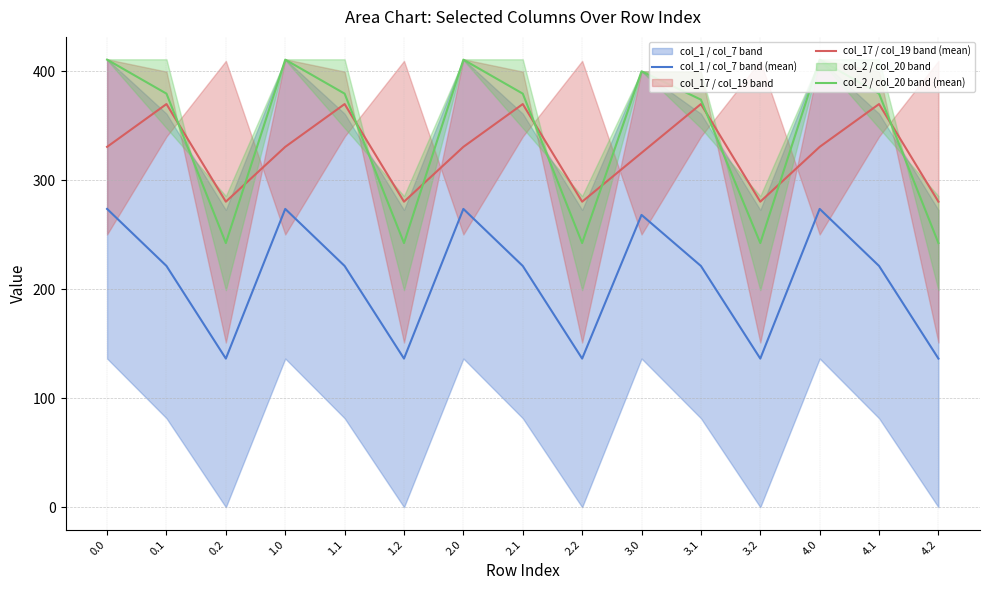

What value does the col_17 / col_19 band (mean) series have at 2.0?

330.6